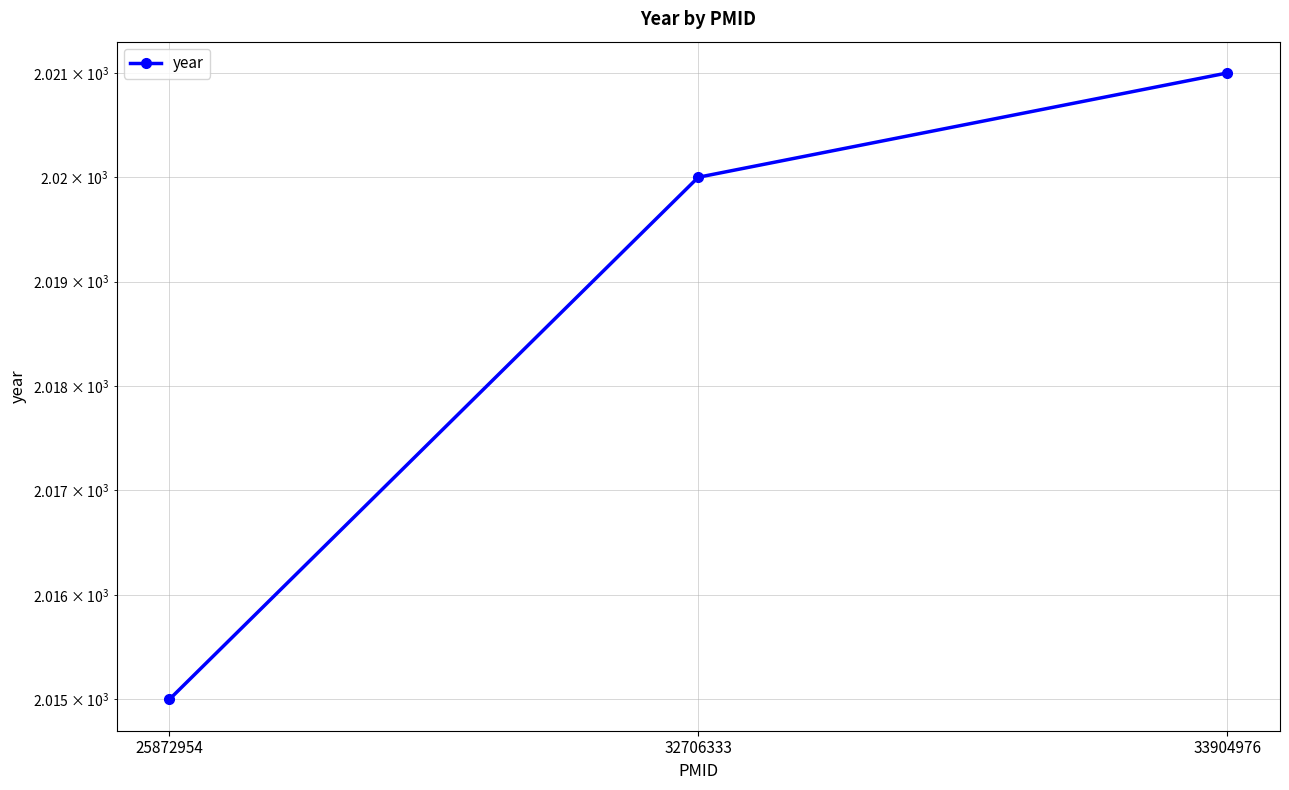

Where is the data nearest to the value 2018?

32706333